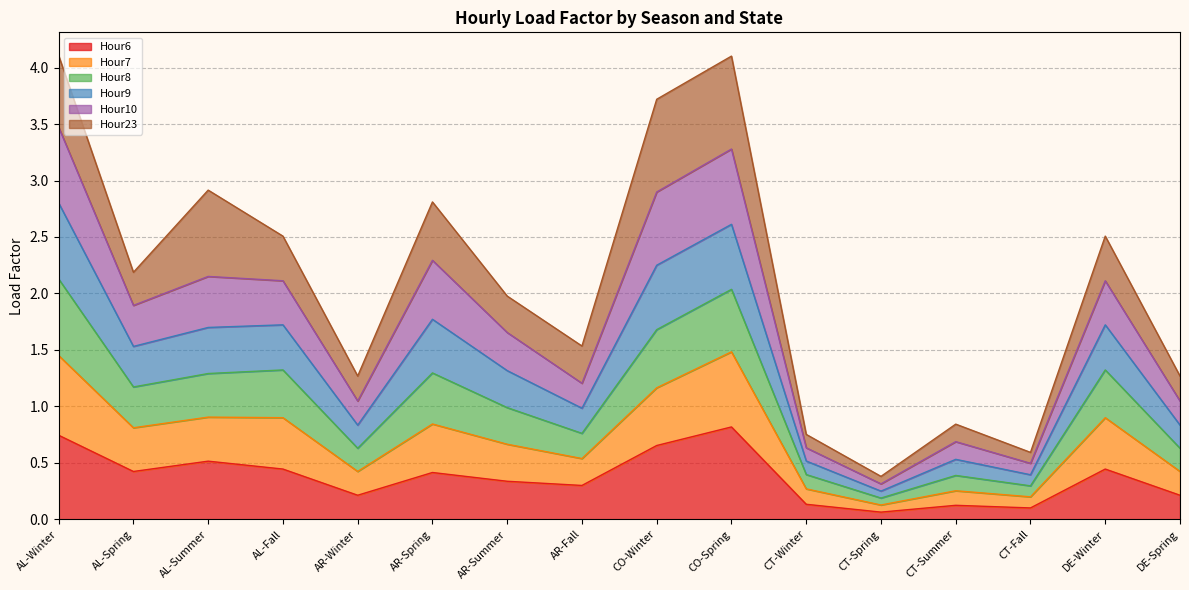

What is the maximum value for Hour6?

0.8